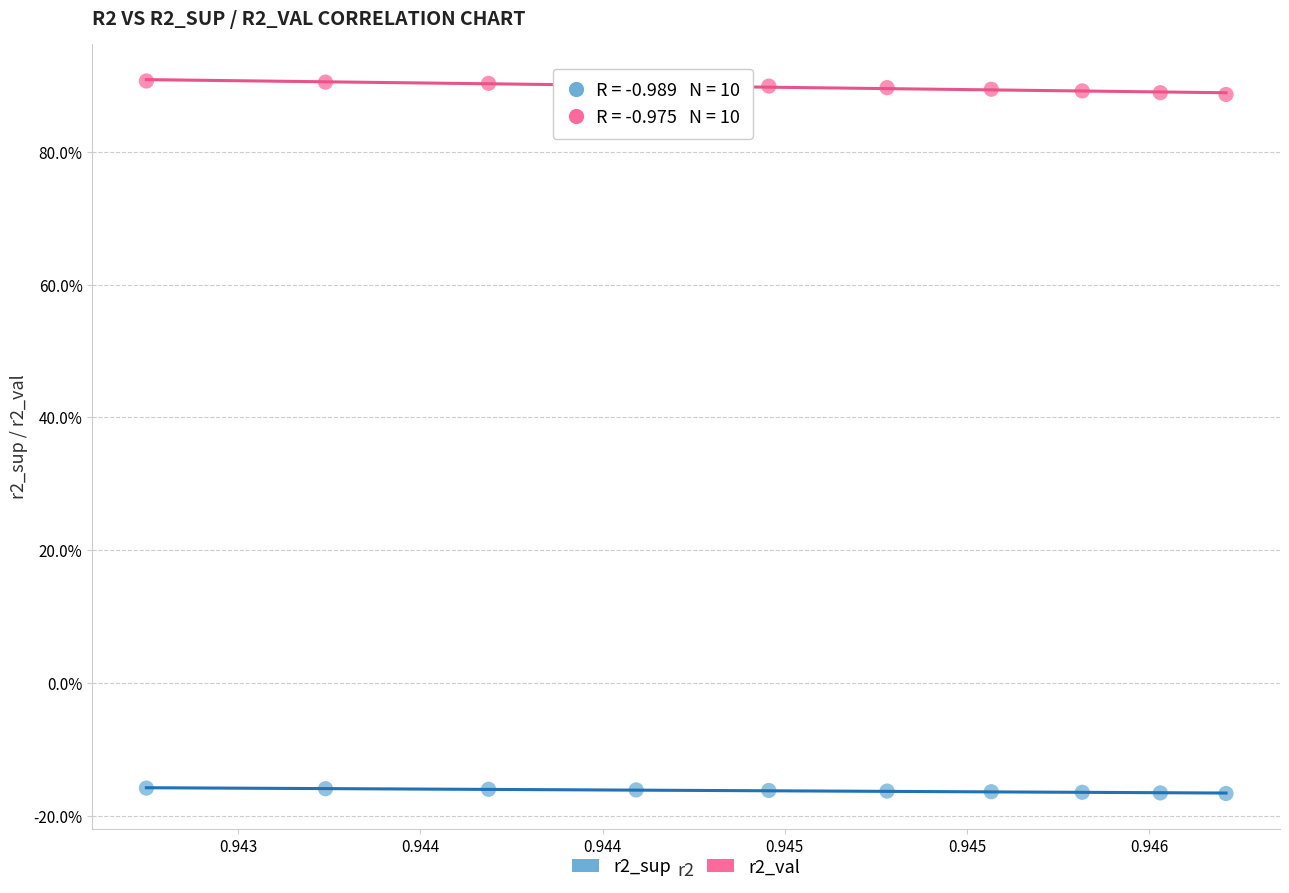

Which series reaches the minimum Y coordinate?

r2_sup